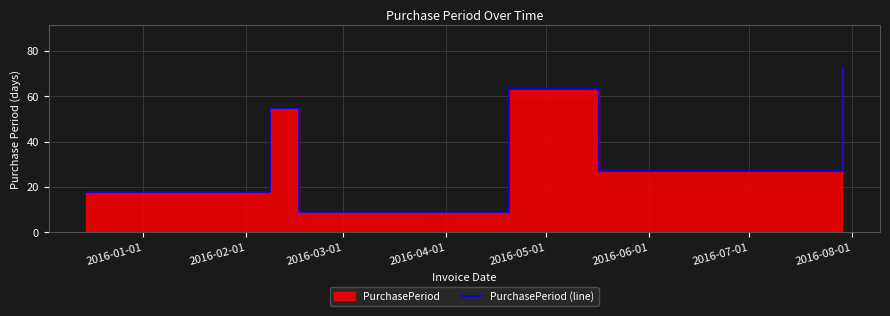

The value at 2016-04-01 is 110. True or false?

False